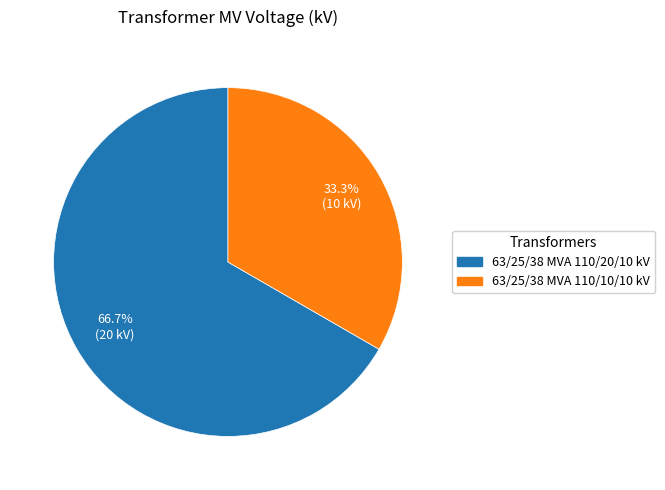

What is the smallest slice in the pie chart?

63/25/38 MVA 110/10/10 kV